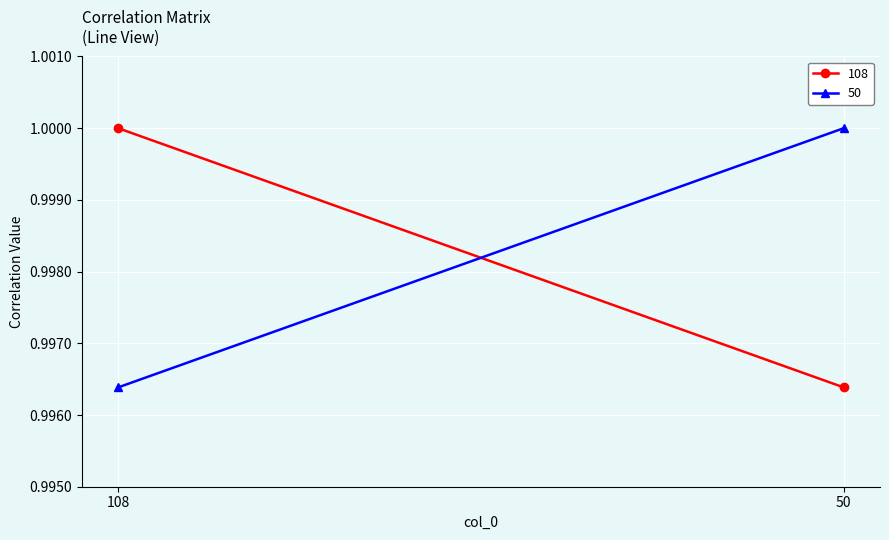

What is the sum of all 108 values?

2.0